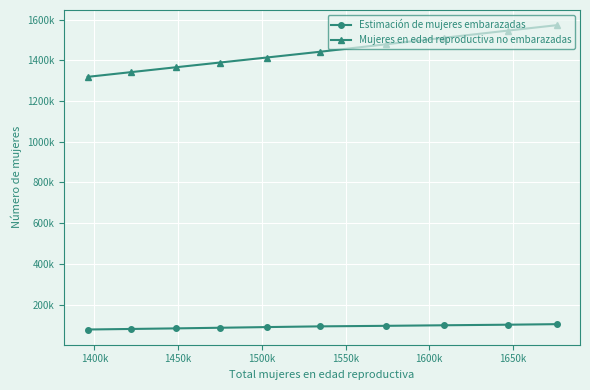

At how many categories does at least one series exceed 1220063?

10